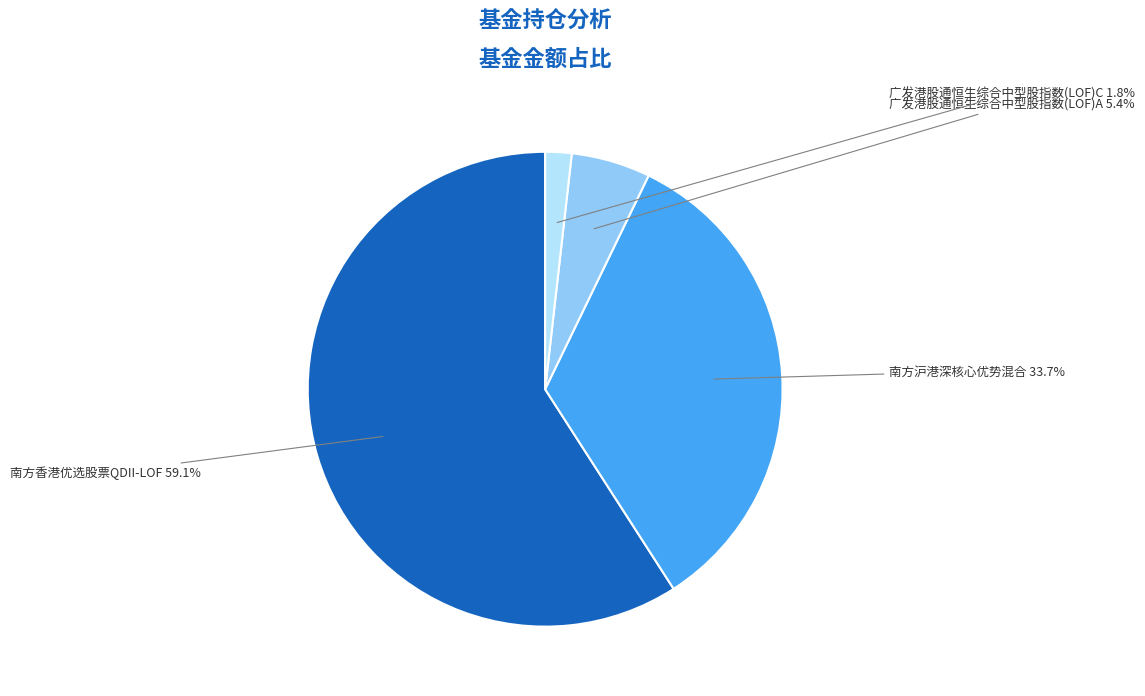

To the nearest percent, what portion does 广发港股通恒生综合中型股指数(LOF)A represent?

5%